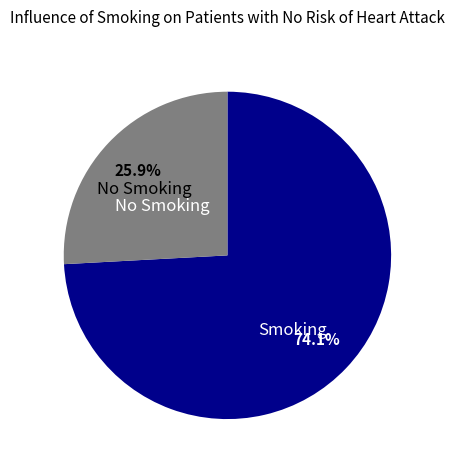

What is the ratio of the value at No Smoking to the value at Smoking?

0.3